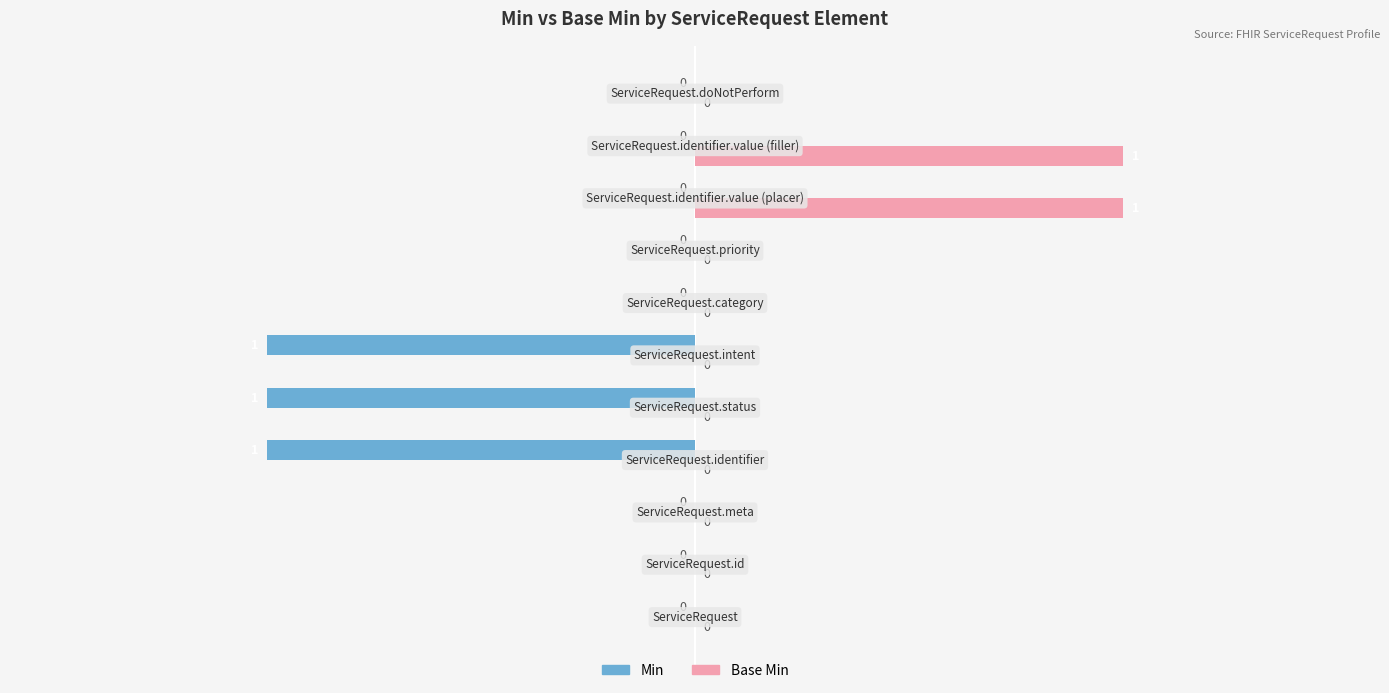

Which series has the largest total across all categories?

Base Min